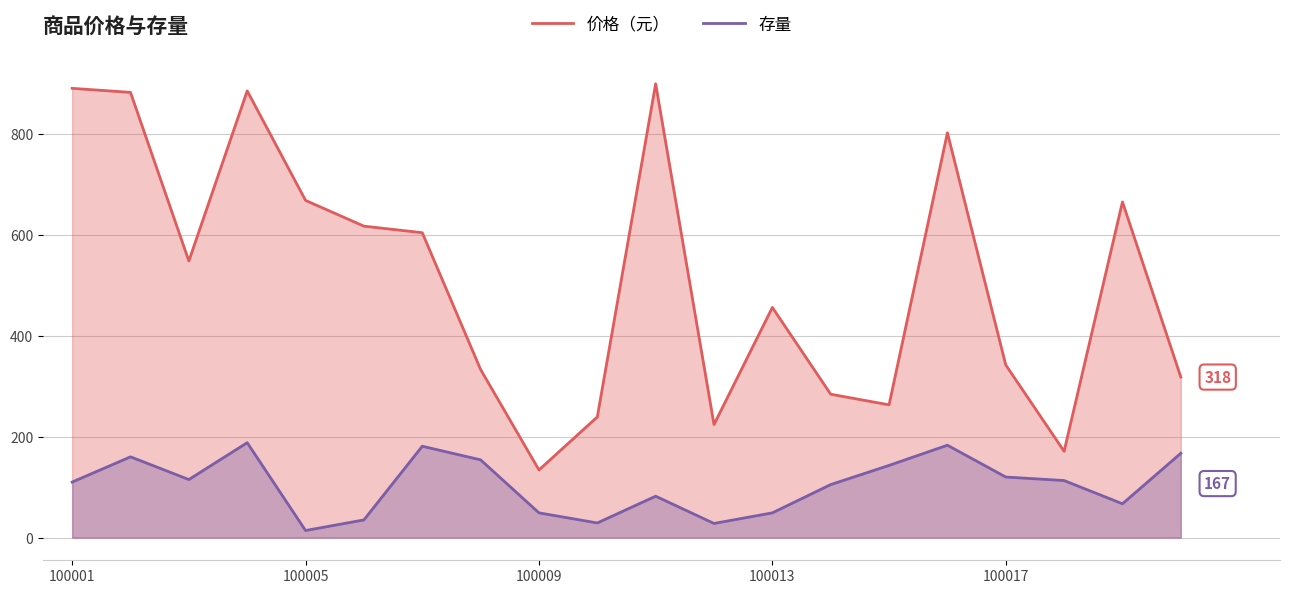

Reading left to right, extract all data points from this chart.

价格（元）: 890	882	548	885	668	617	604	333	134	239	899	224	456	284	263	802	342	171	665	318
存量: 110	160	115	188	14	35	181	154	49	29	82	28	49	105	143	183	120	113	67	167